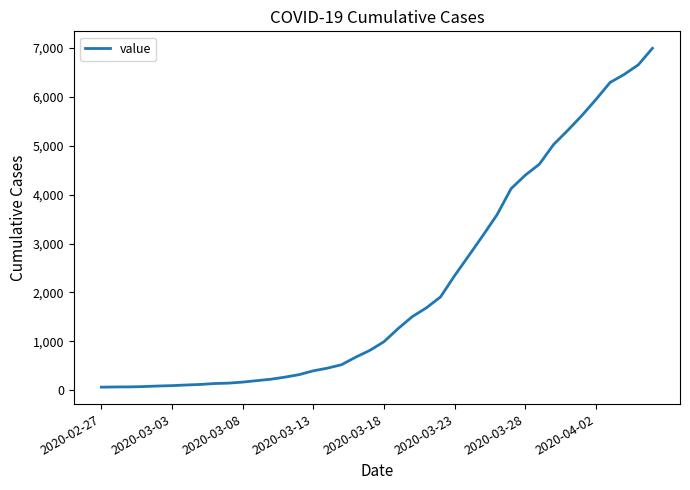

What is the greatest value displayed?

6995